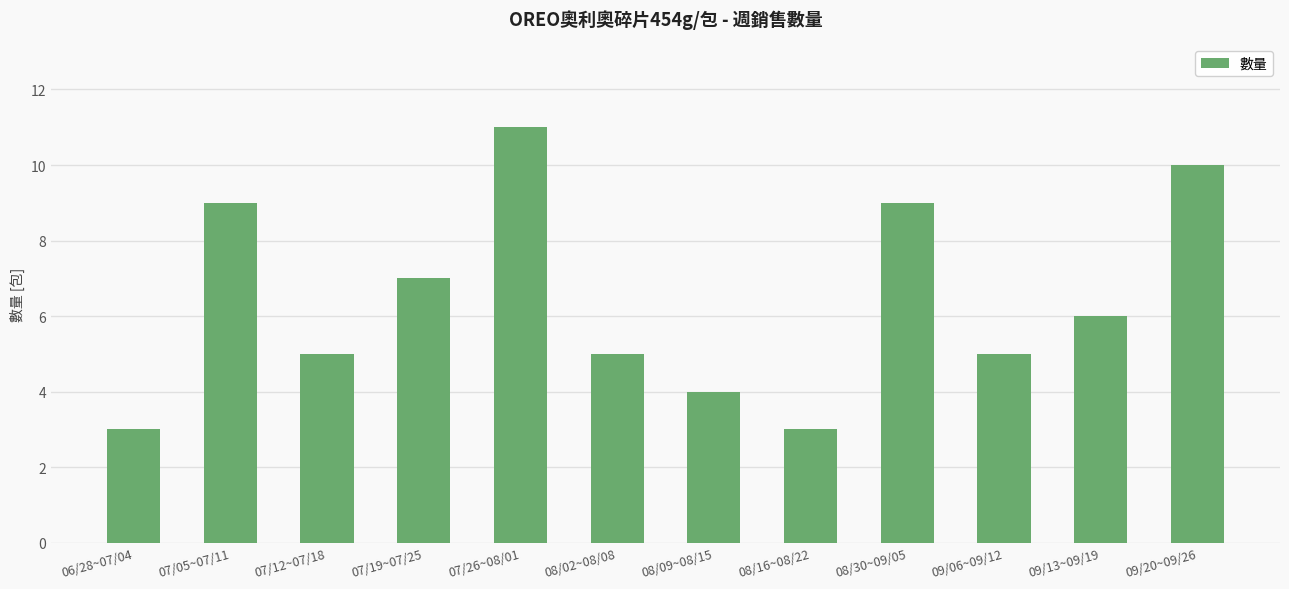

What is the difference between the second highest and minimum values?

7